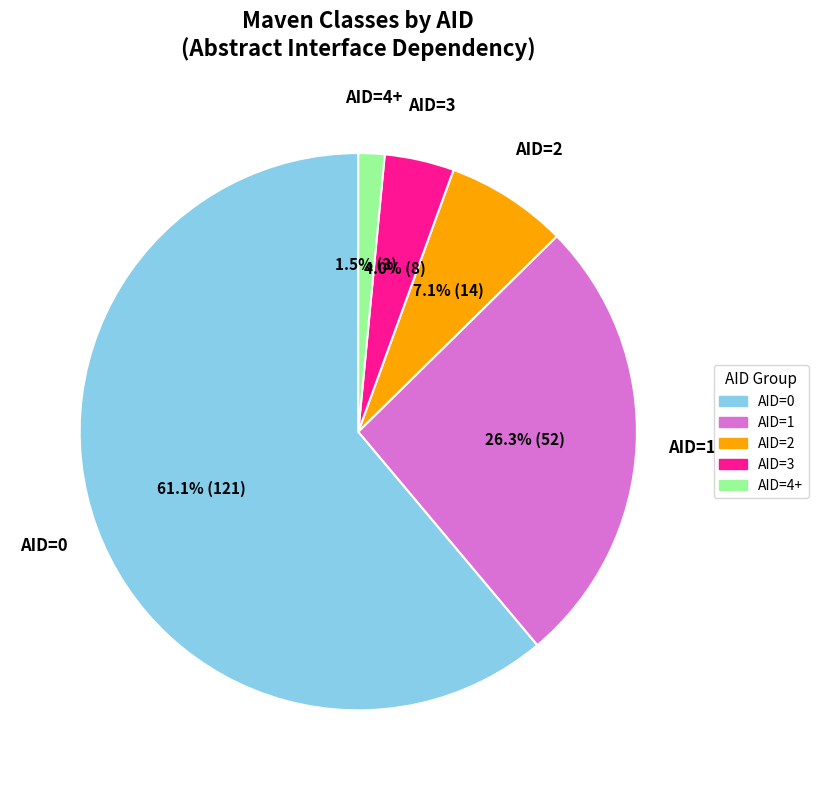

Rank the categories by value from highest to lowest.

AID=0, AID=1, AID=2, AID=3, AID=4+